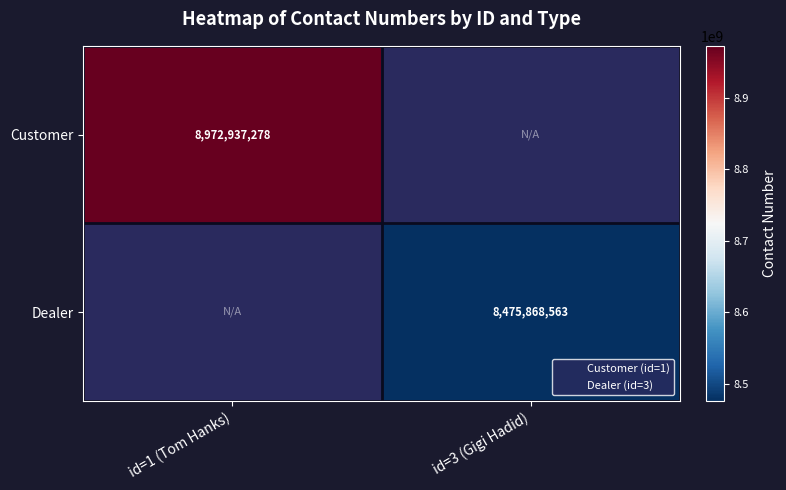

At how many categories does at least one series exceed 8948144032?

1